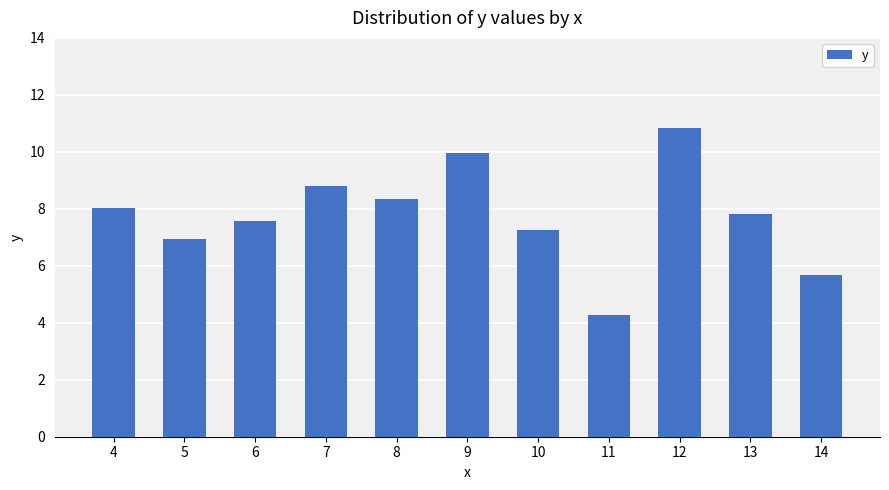

What is the difference between the values at 12 and 6?

3.3